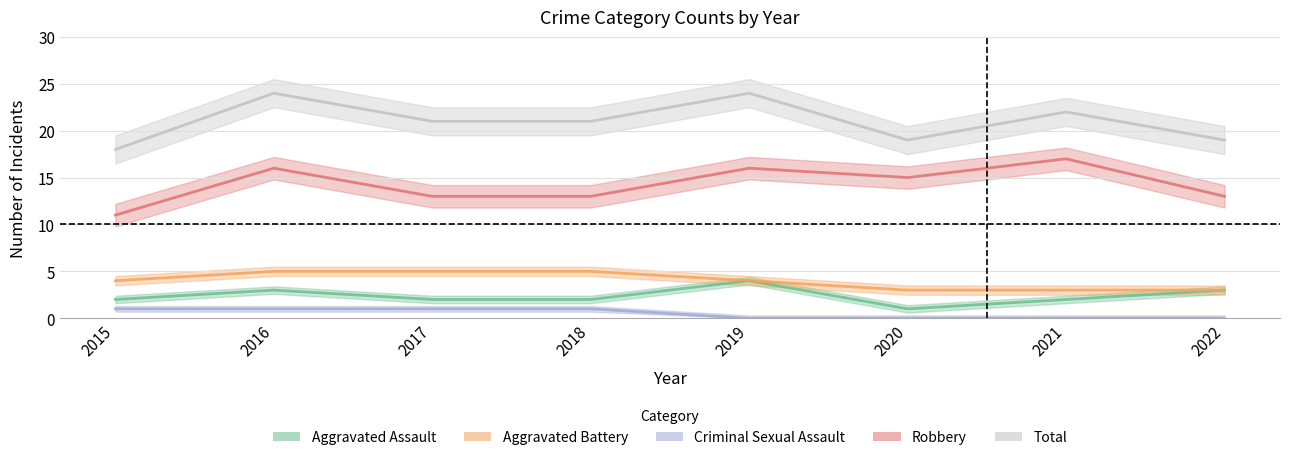

How many lines are shown in the chart?

5